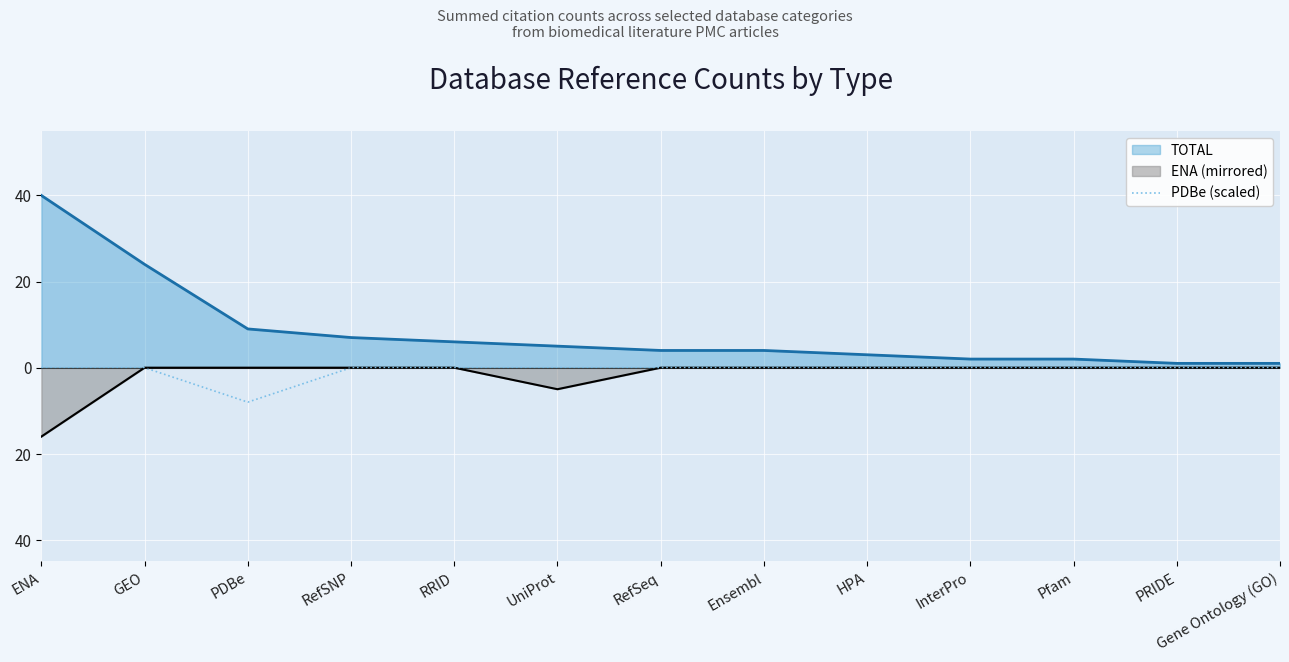

What are all the series names shown in the legend?

TOTAL, ENA (mirrored), PDBe (scaled)